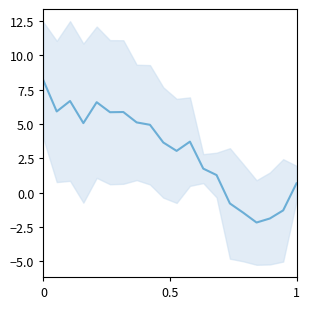

Reading left to right, transcribe all the data shown in this chart.

8.2	5.9	6.7	5.1	6.6	5.9	5.9	5.1	4.9	3.7	3.0	3.7	1.8	1.3	-0.8	-1.5	-2.2	-1.9	-1.3	0.7